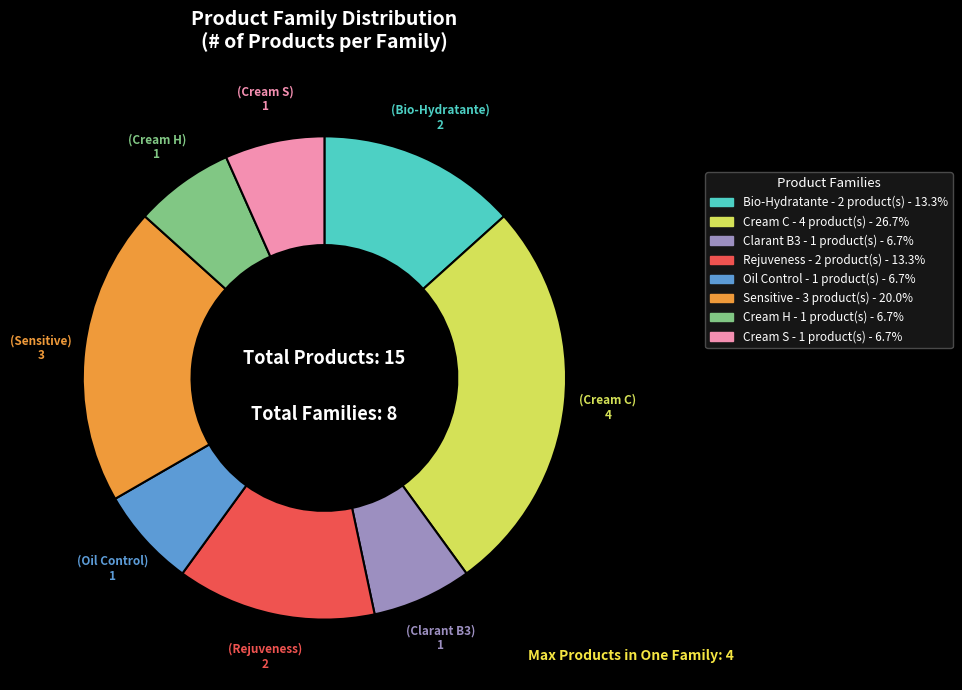

Count the number of slices in the pie.

8